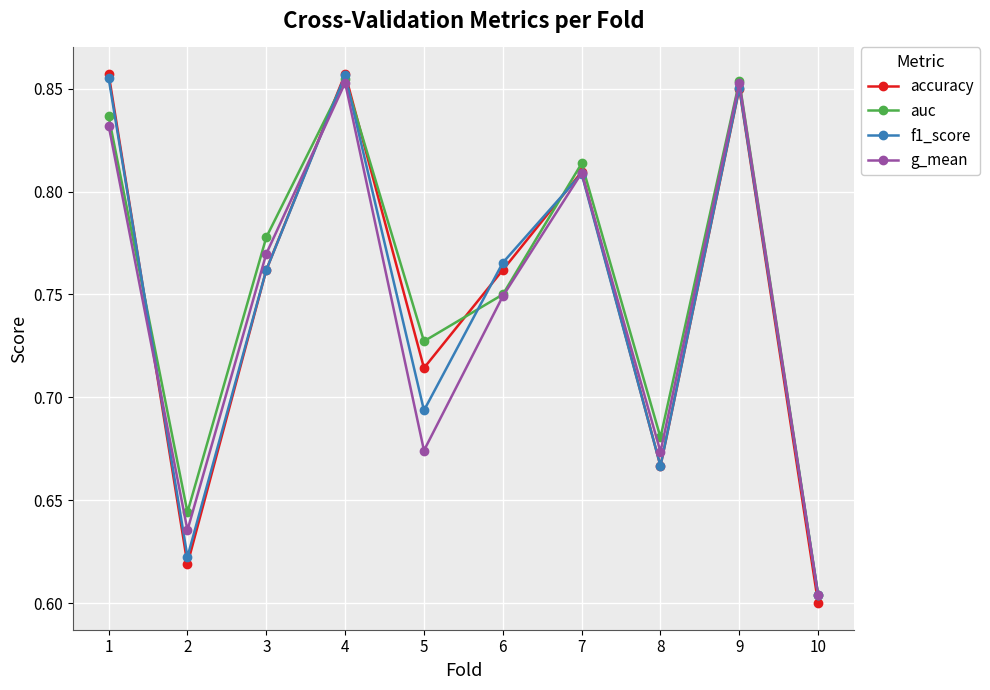

At which category is the sum across all series the highest?

4